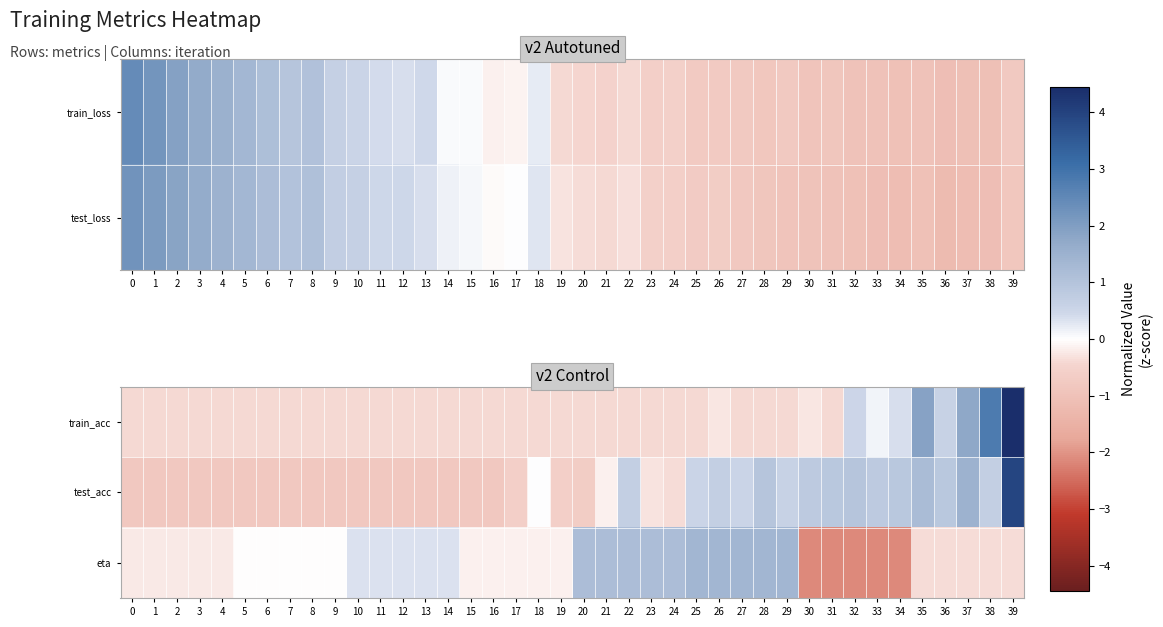

What is the sum of the test_acc values at 9 and 28?

0.2